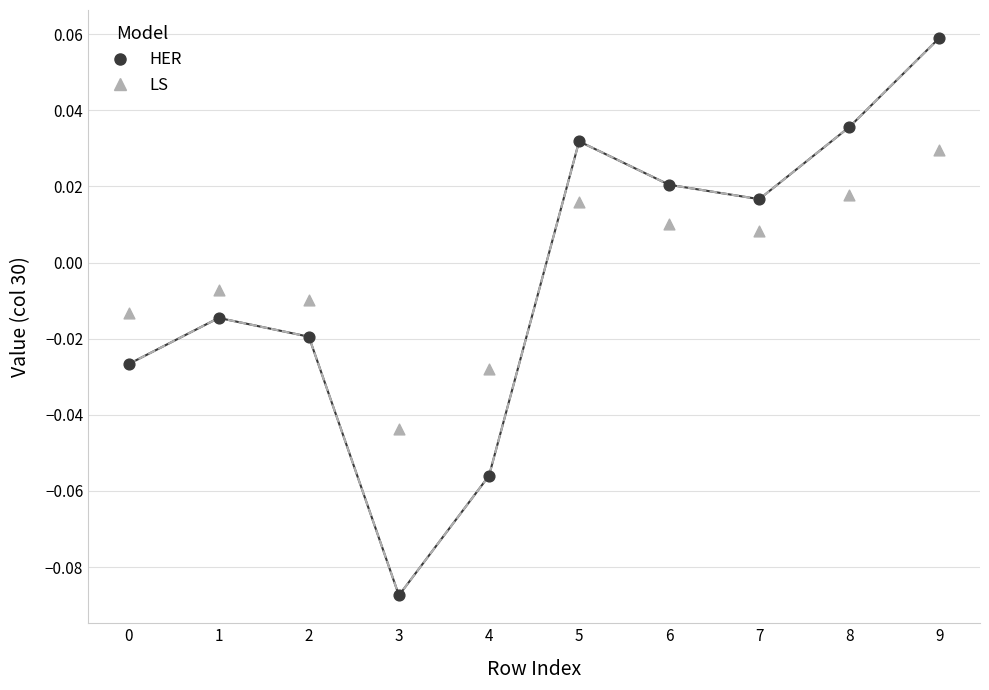

Which series reaches the minimum Y coordinate?

HER